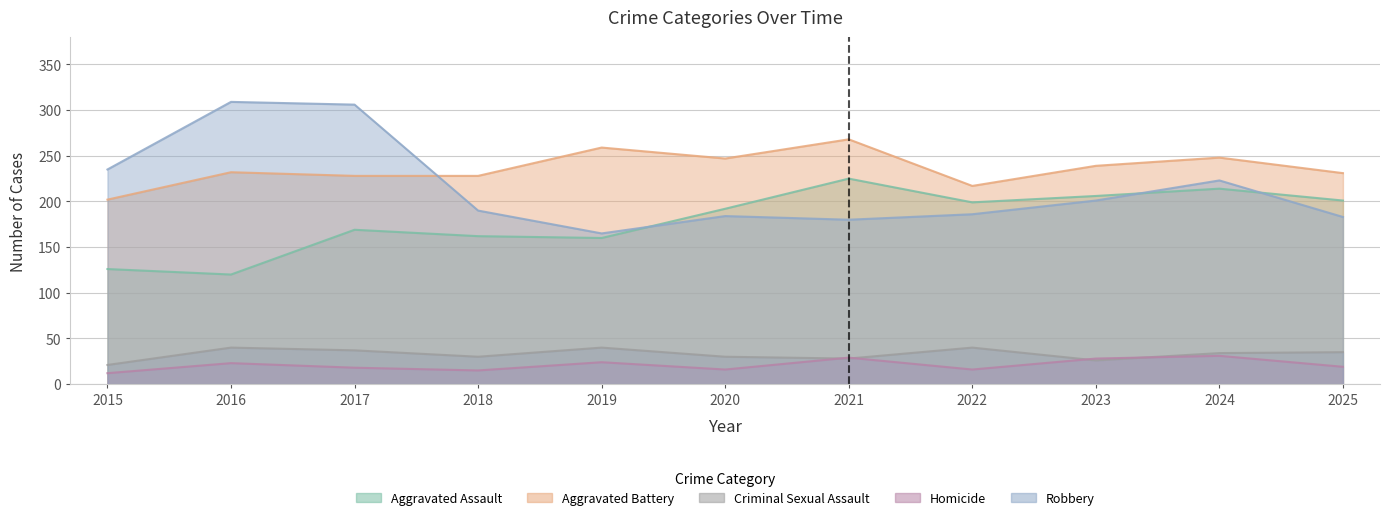

How many interior local peaks does the Homicide series have?

4